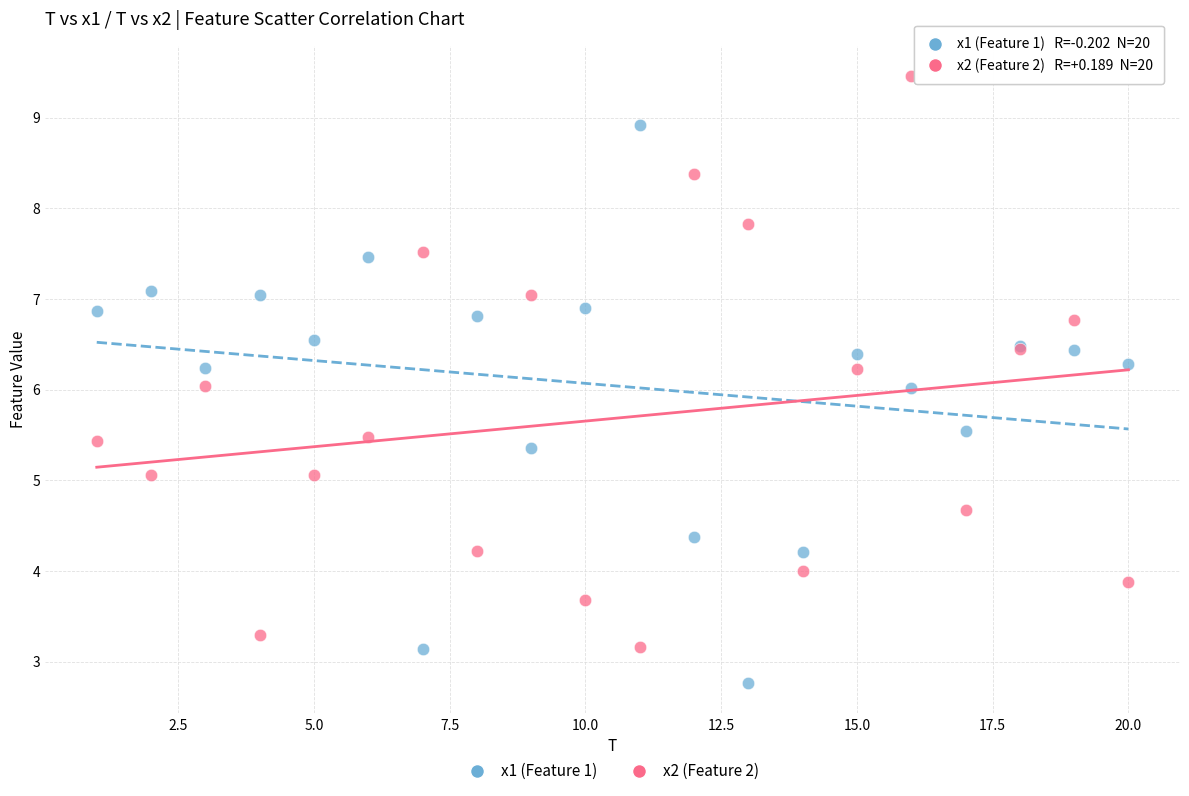

Which series contains the highest Y value?

x2 (Feature 2)